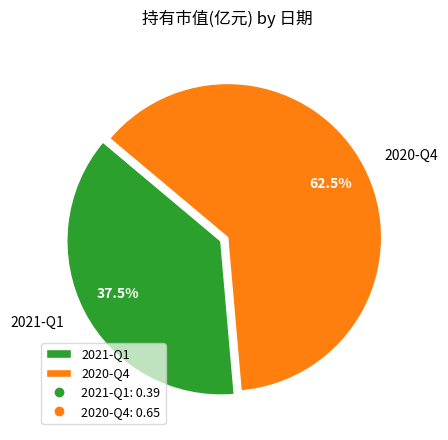

Which slice is the largest?

2020-Q4